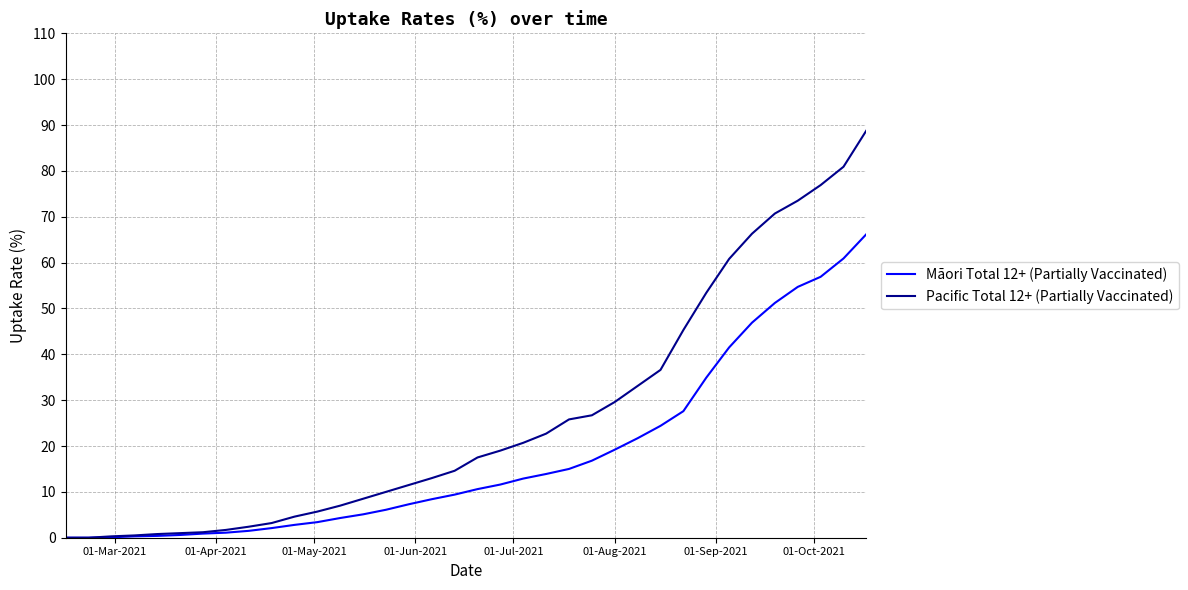

Which series has the largest total across all categories?

Pacific Total 12+ (Partially Vaccinated)